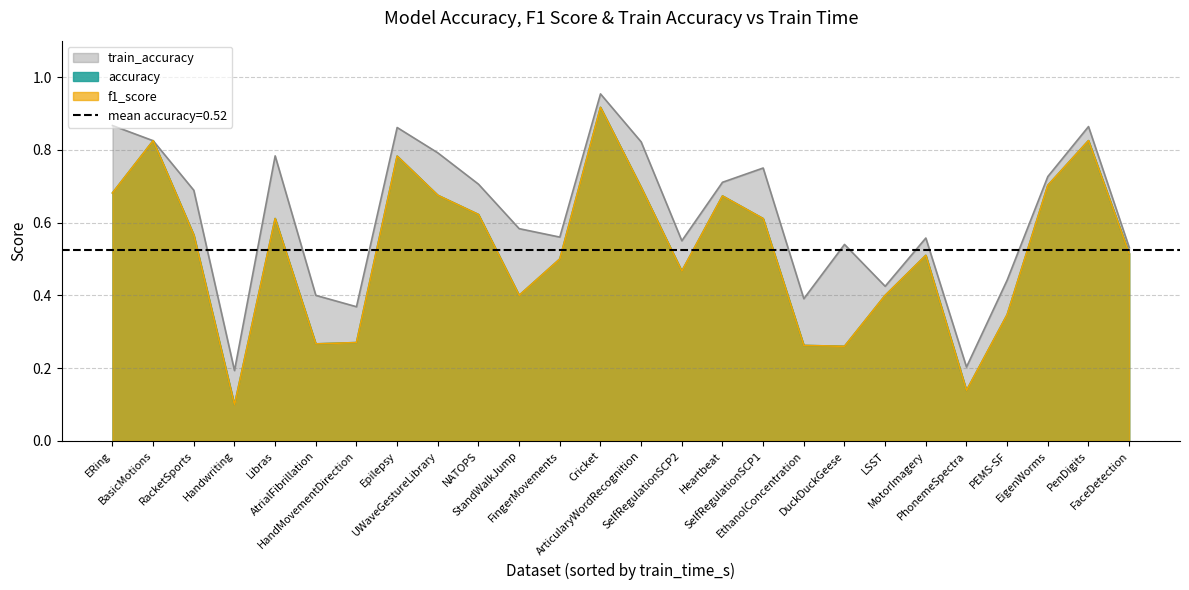

Does the chart display data point markers on the line(s)?

No